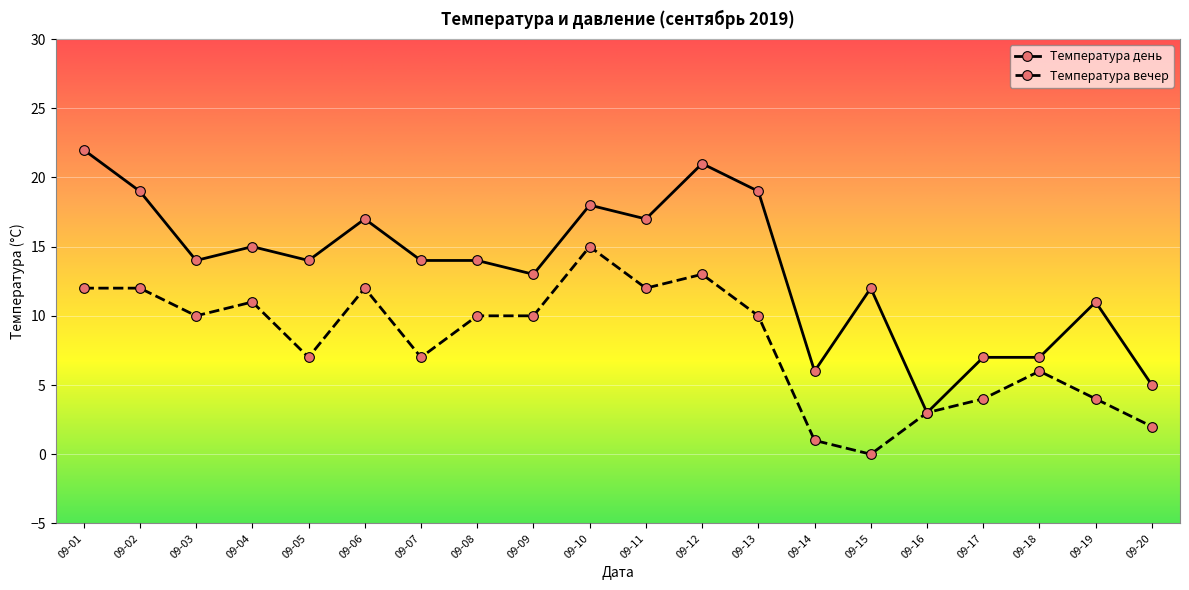

Rank the series by their maximum value, from lowest to highest.

Температура вечер, Температура день